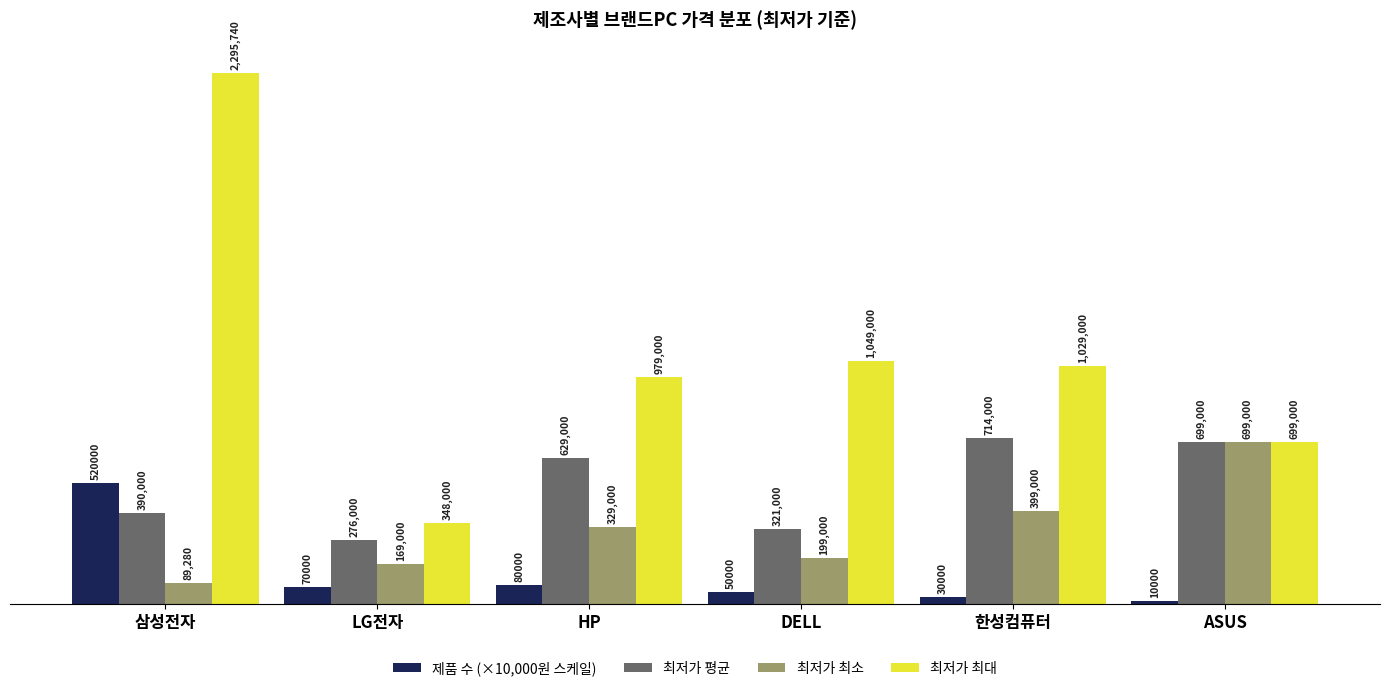

Does the chart contain any negative values?

No